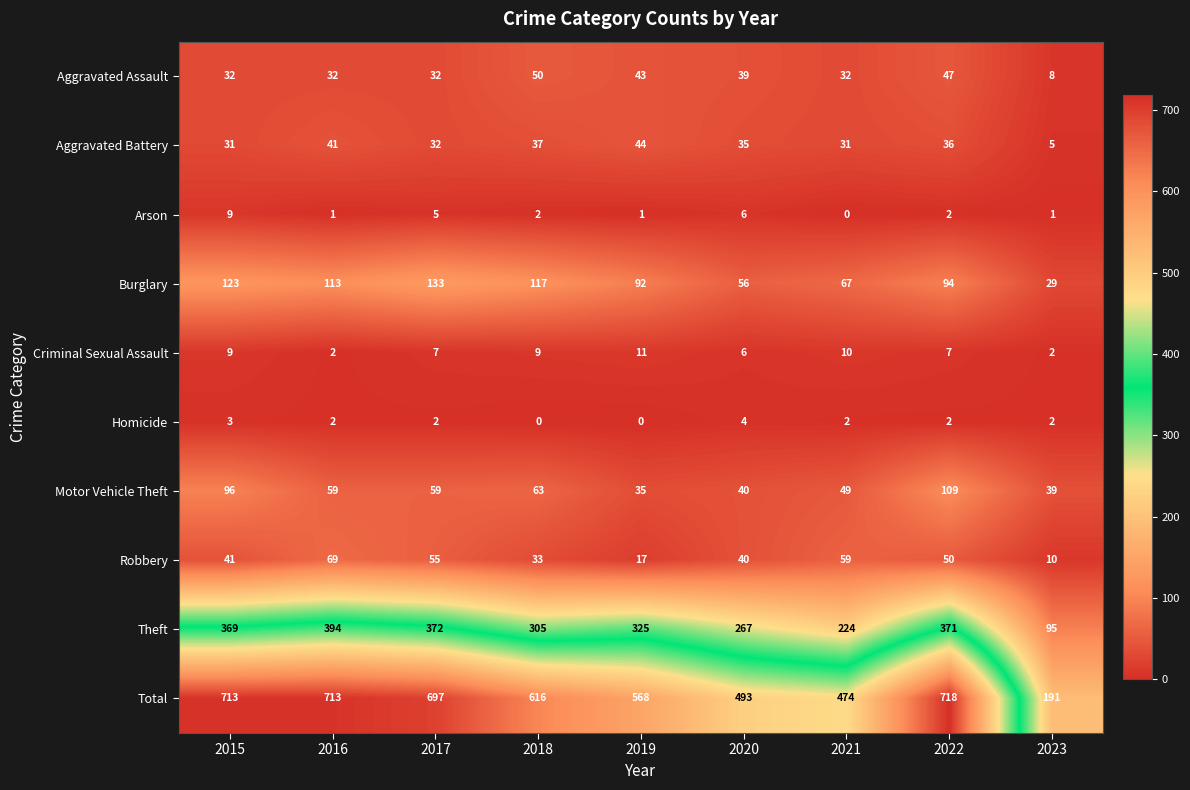

What is the total value across all series at 2021?

948